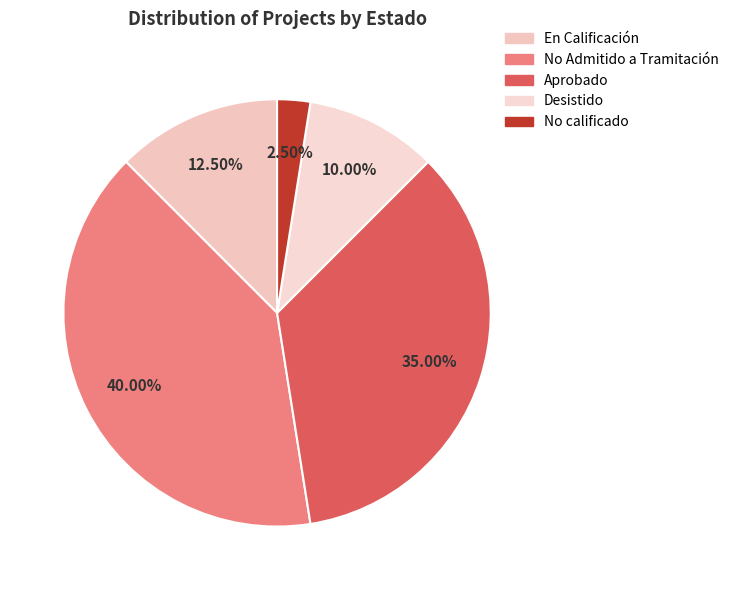

To the nearest percent, what percentage of the pie is Aprobado?

35%